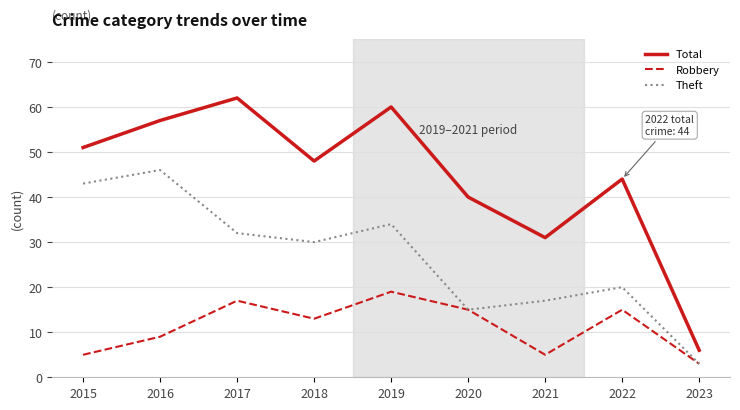

Between 2021 and 2023, which series saw the biggest shift?

Total